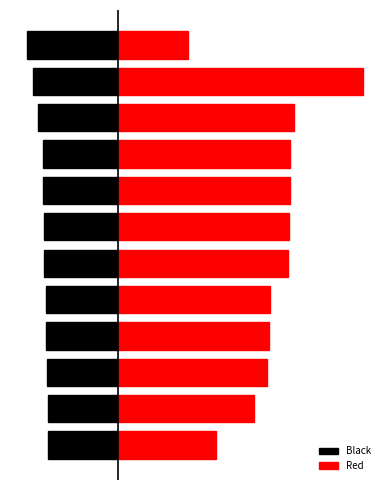

How many groups of bars are there?

12